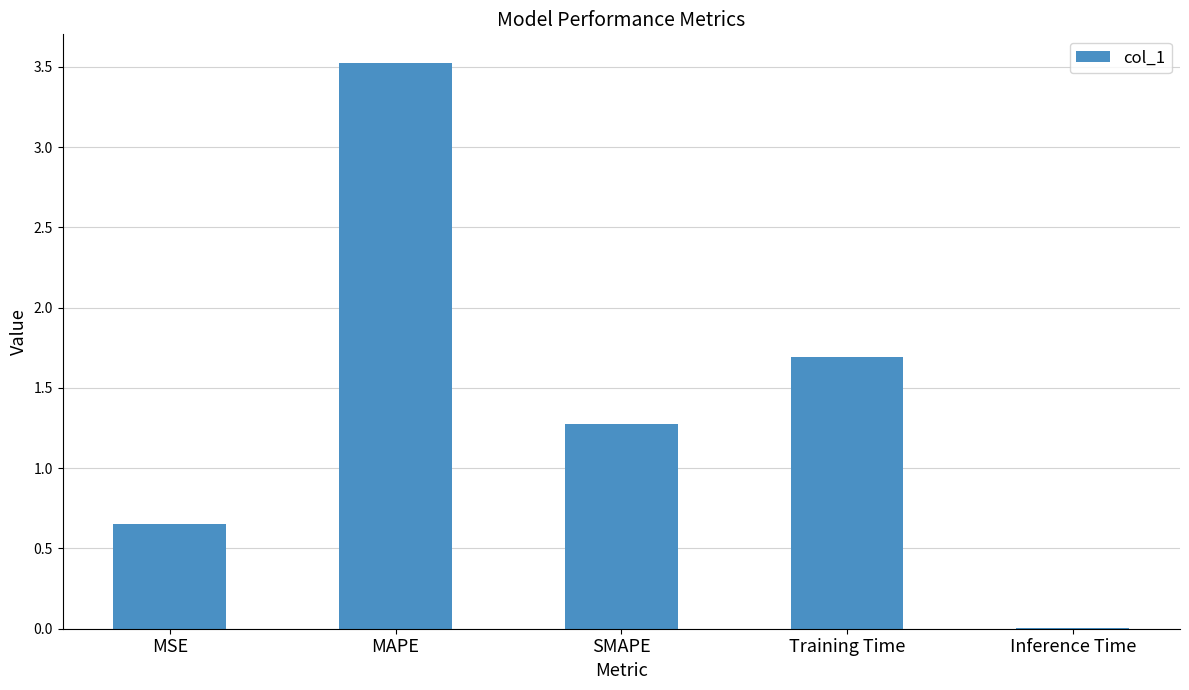

Between Inference Time and MAPE, which is larger?

MAPE